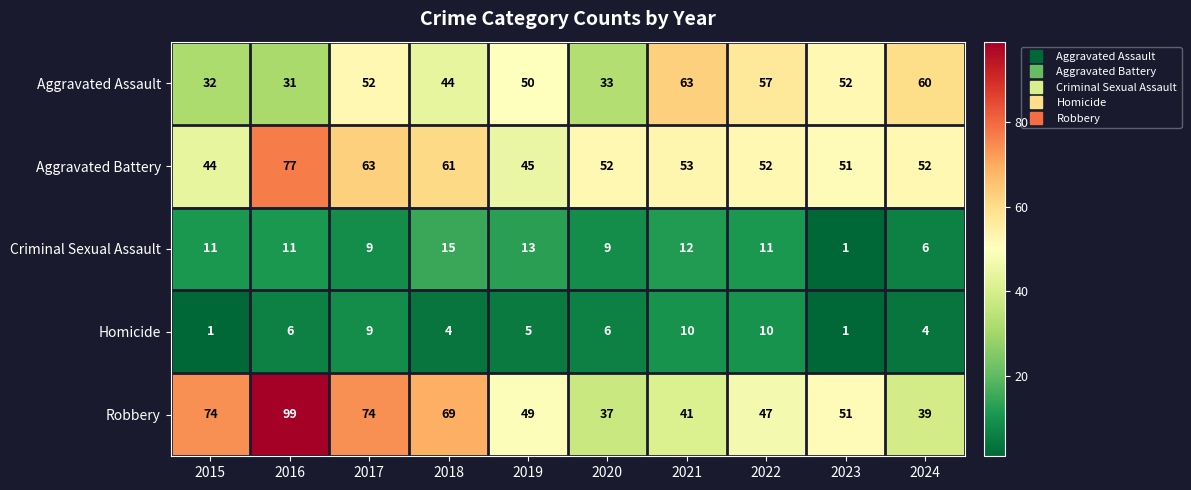

Which series has the widest spread of values?

Robbery